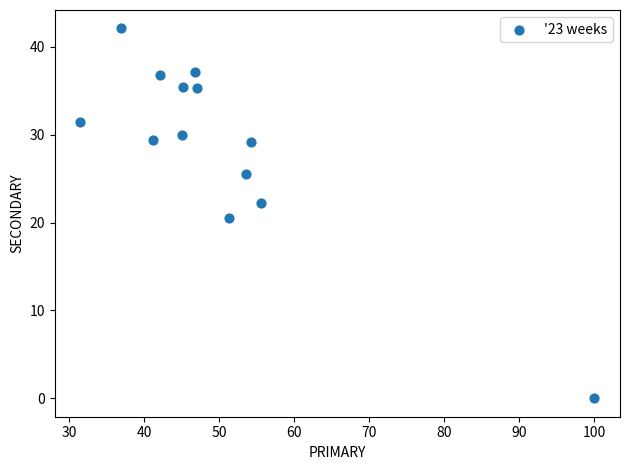

What Y value in the scatter plot is closest to 21?

20.5